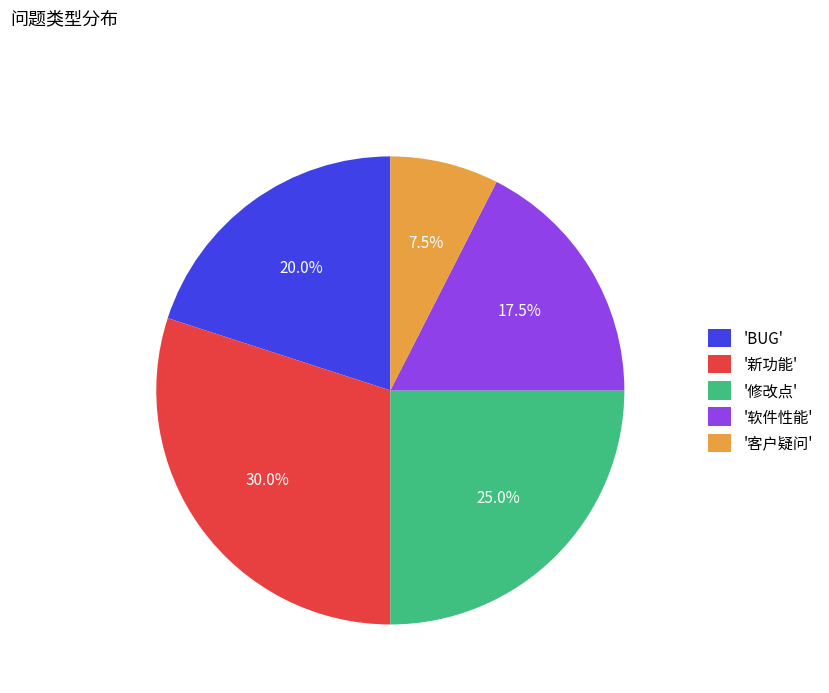

Rank the categories by value from highest to lowest.

'新功能', '修改点', 'BUG', '软件性能', '客户疑问'